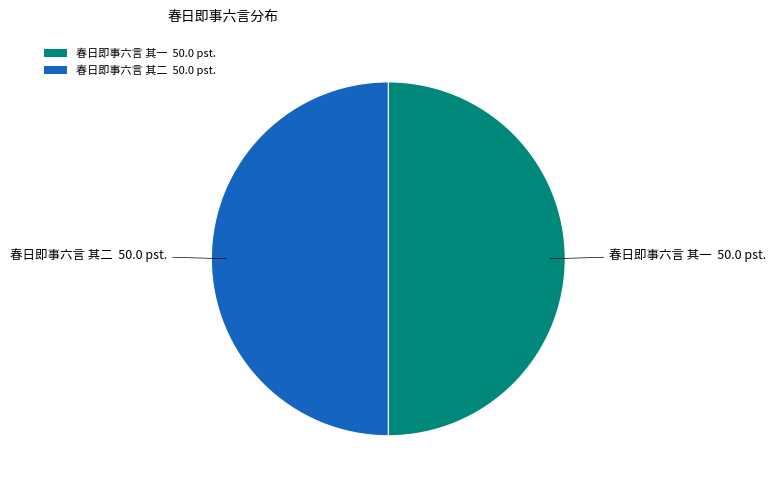

Combined, do 春日即事六言 其二 50.0 pst. and 春日即事六言 其一 50.0 pst. account for over 50%?

Yes